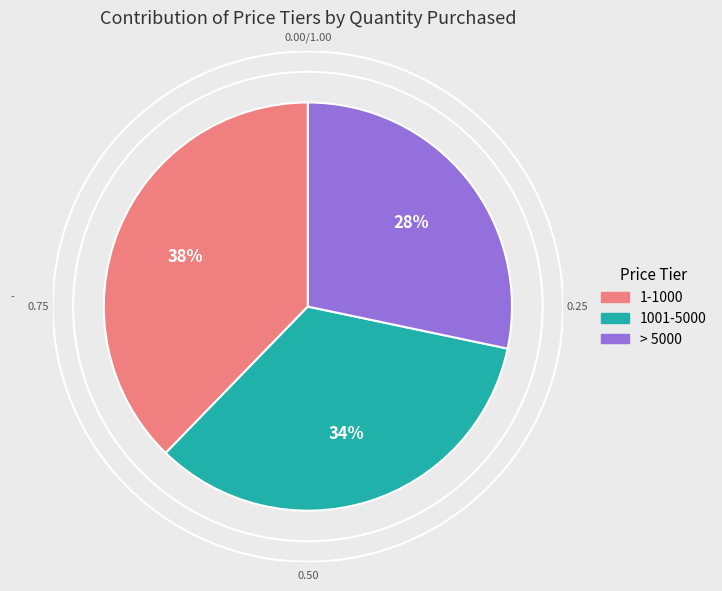

To the nearest percent, what is the combined percentage of 1001-5000 and 1-1000?

72%